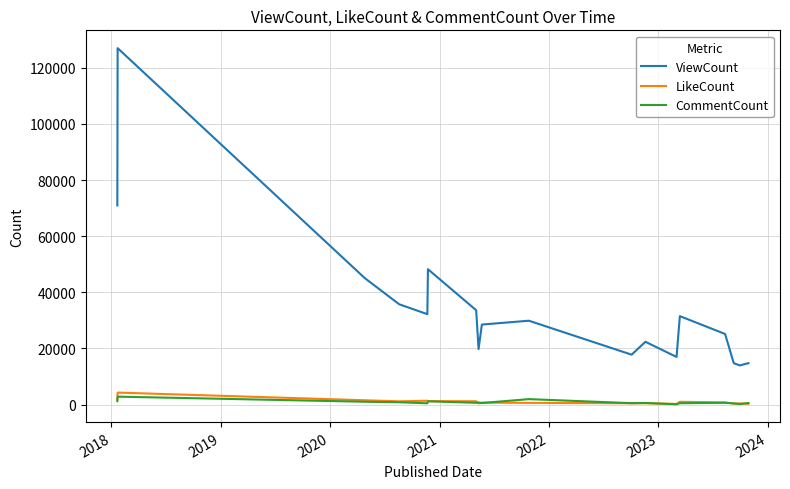

True or false: ViewCount and CommentCount intersect in this chart.

False